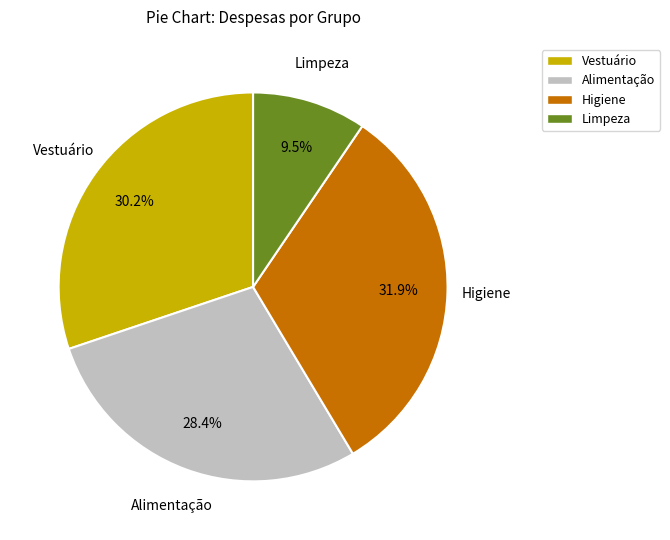

To the nearest percent, what percentage of the pie is Alimentação?

28%